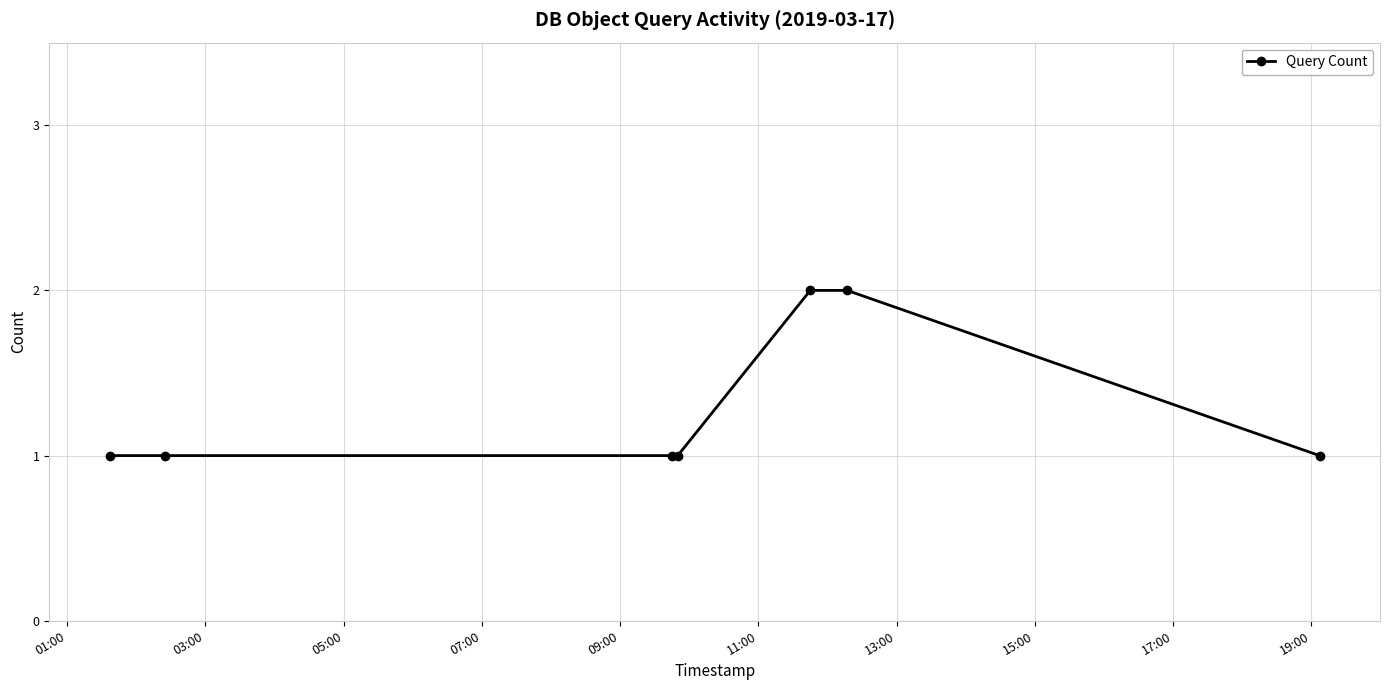

Reading left to right, extract all data points from this chart.

1	1	1	1	2	2	1